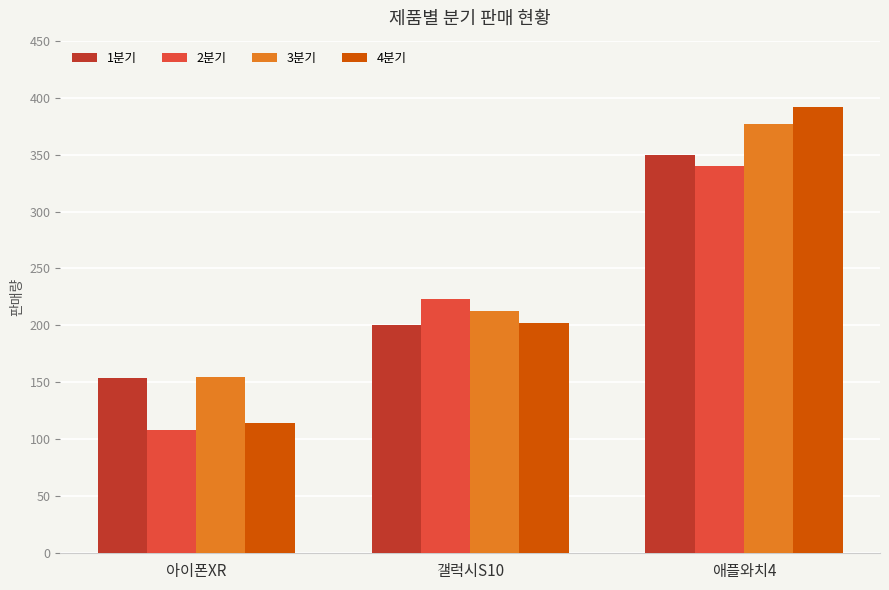

List the series in order of their peak value, lowest first.

2분기, 1분기, 3분기, 4분기